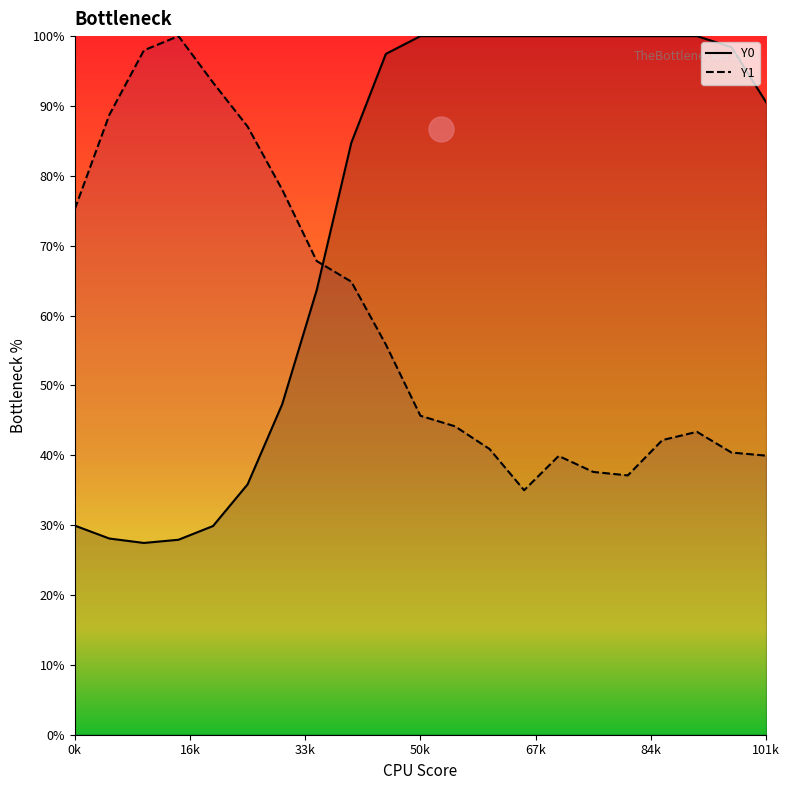

Which series has the largest total across all categories?

Y0